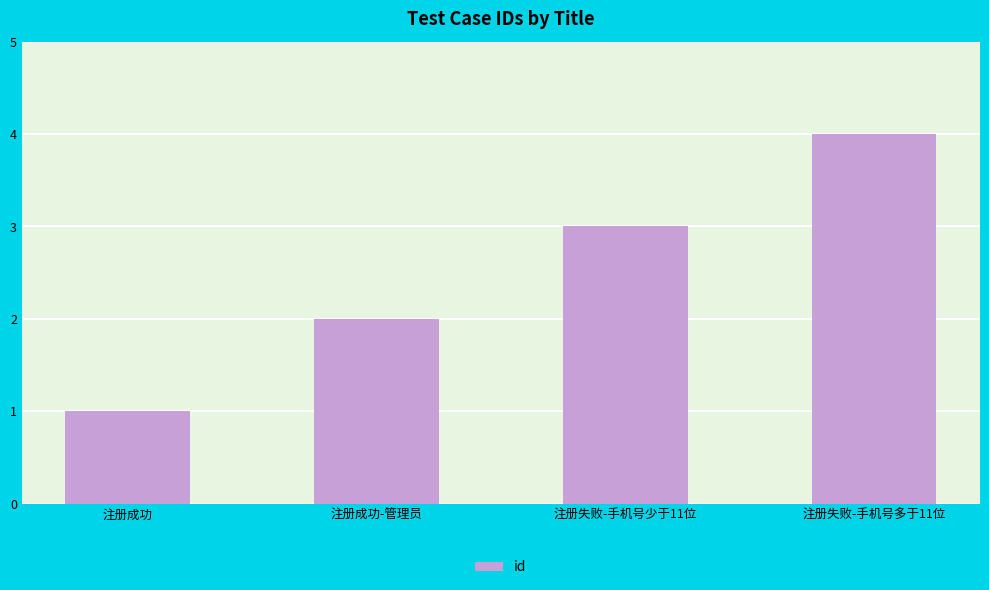

Count the number of data series in this chart.

1